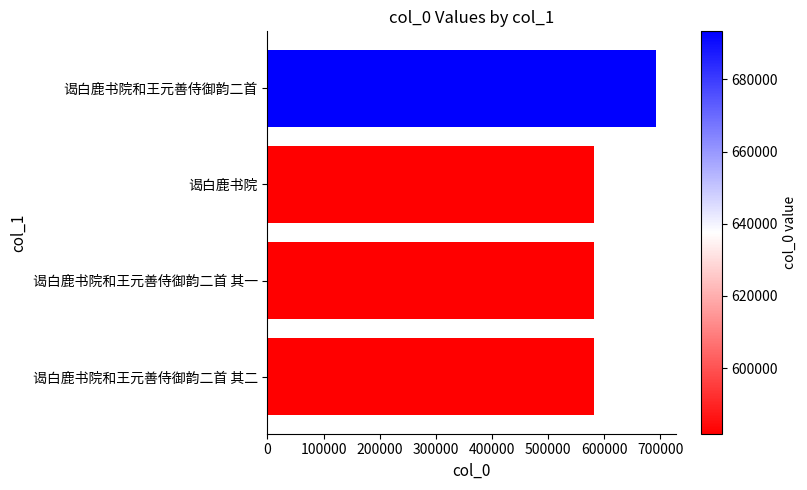

What is the greatest value displayed?

693338